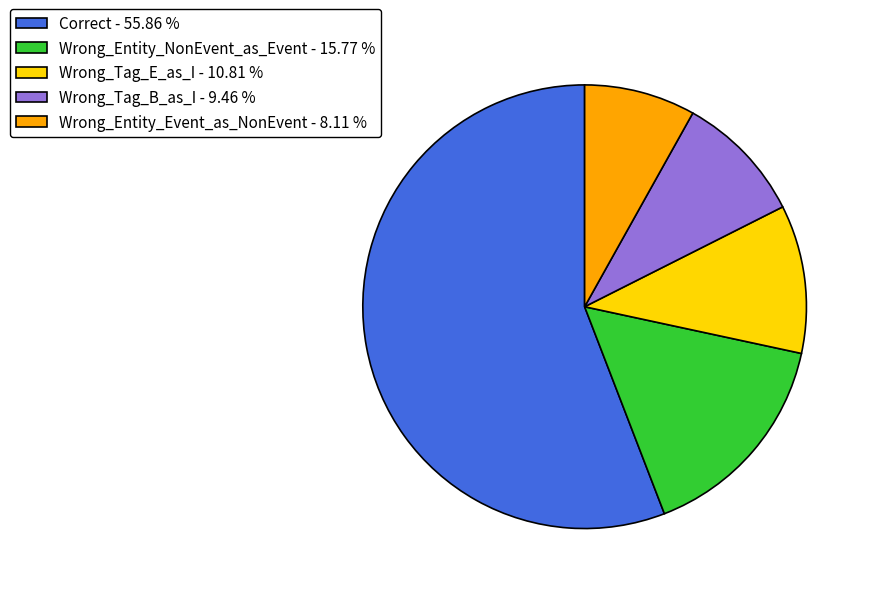

How many slices are in this pie chart?

5